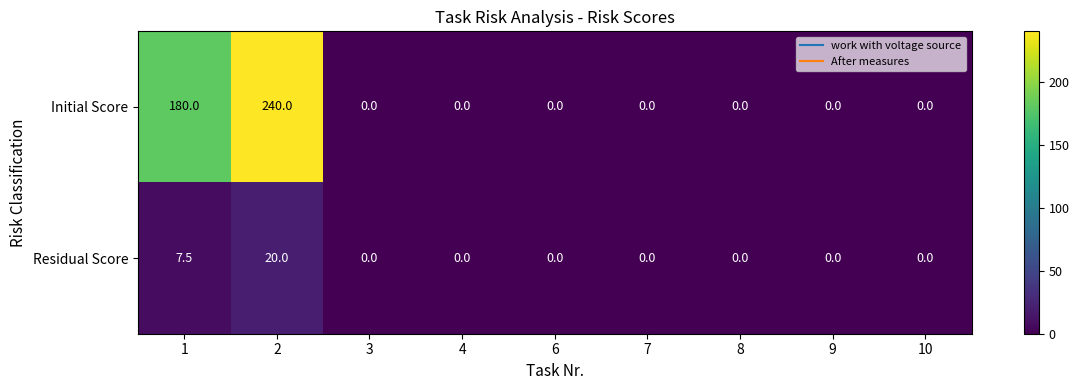

Reading left to right, extract all data points from this chart.

Initial Score: 1=180.0	2=240.0	3=0.0	4=0.0	6=0.0	7=0.0	8=0.0	9=0.0	10=0.0
Residual Score: 1=7.5	2=20.0	3=0.0	4=0.0	6=0.0	7=0.0	8=0.0	9=0.0	10=0.0